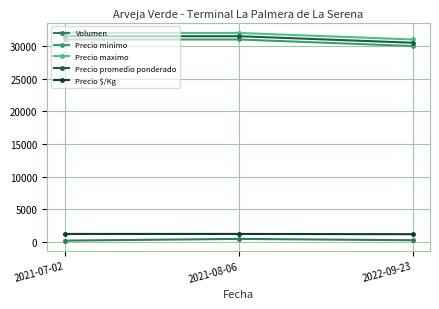

Does the chart display data point markers on the line(s)?

Yes